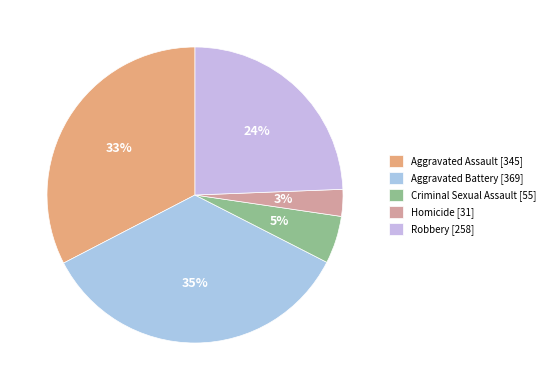

Do Criminal Sexual Assault and Homicide together represent more than half of the pie?

No